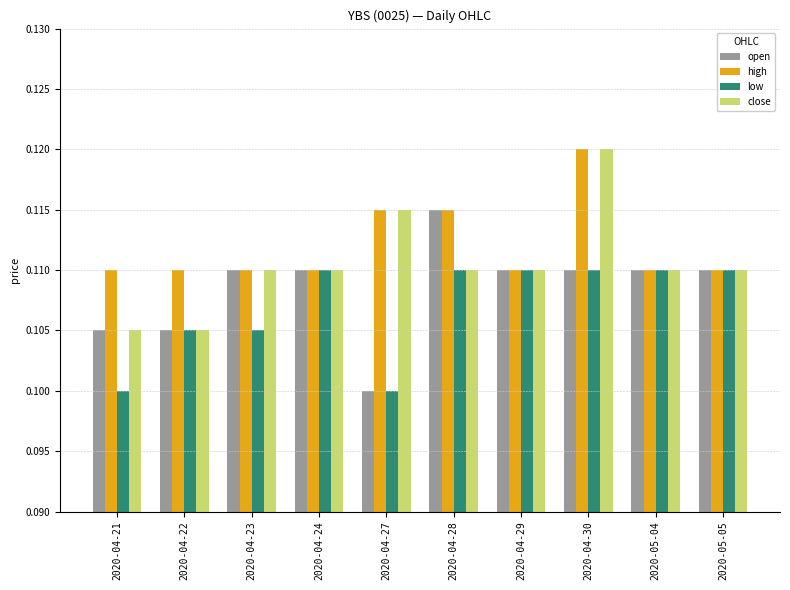

What is the total value across all series at 2020-04-28?

0.5